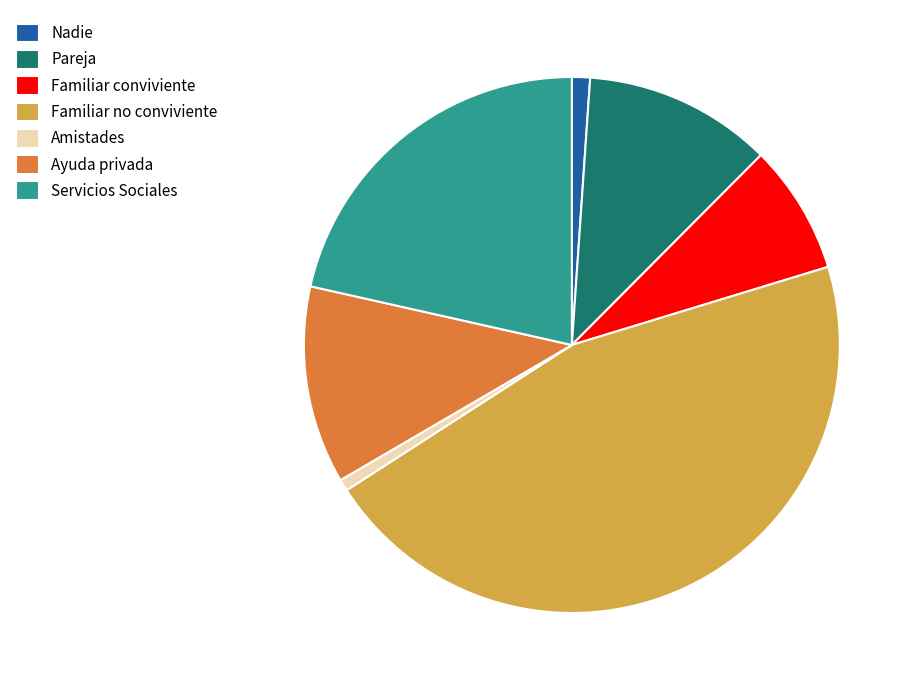

Which slice is the largest?

Familiar no conviviente